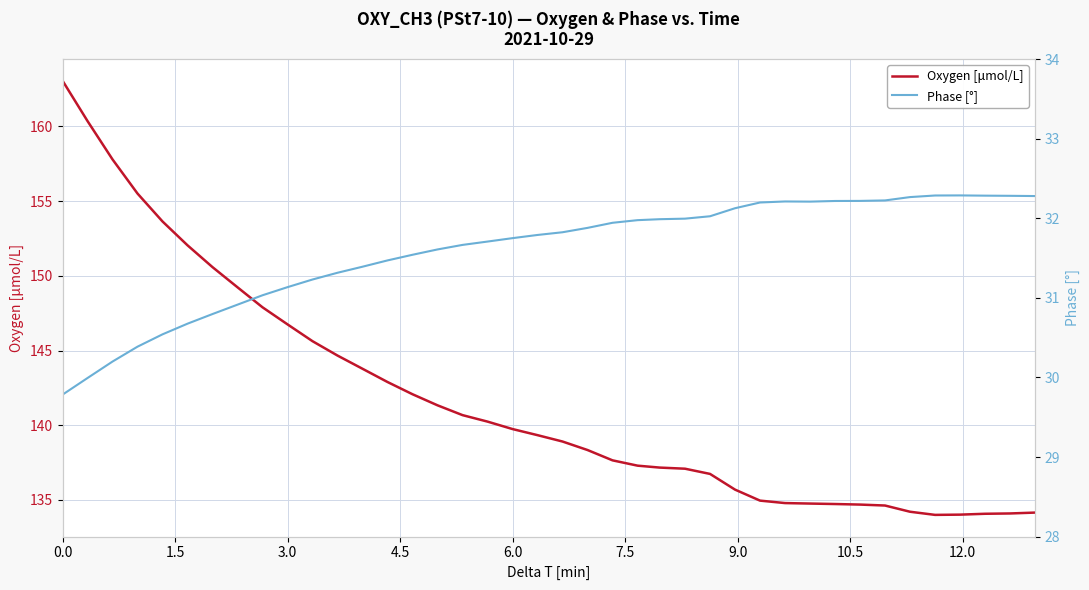

How many series are shown in this chart?

2